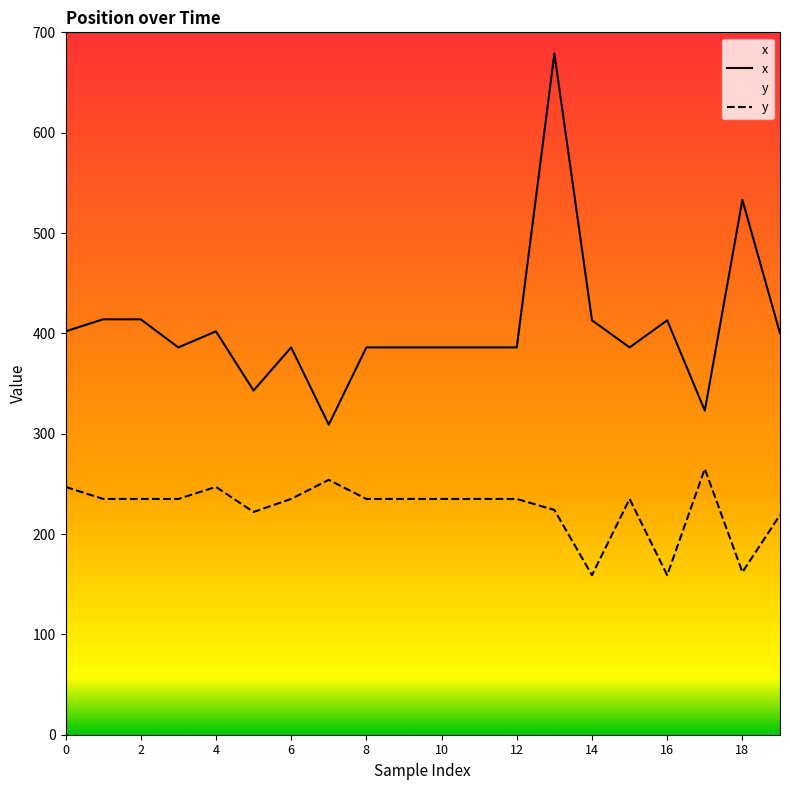

Which series has the largest range (max minus min)?

x